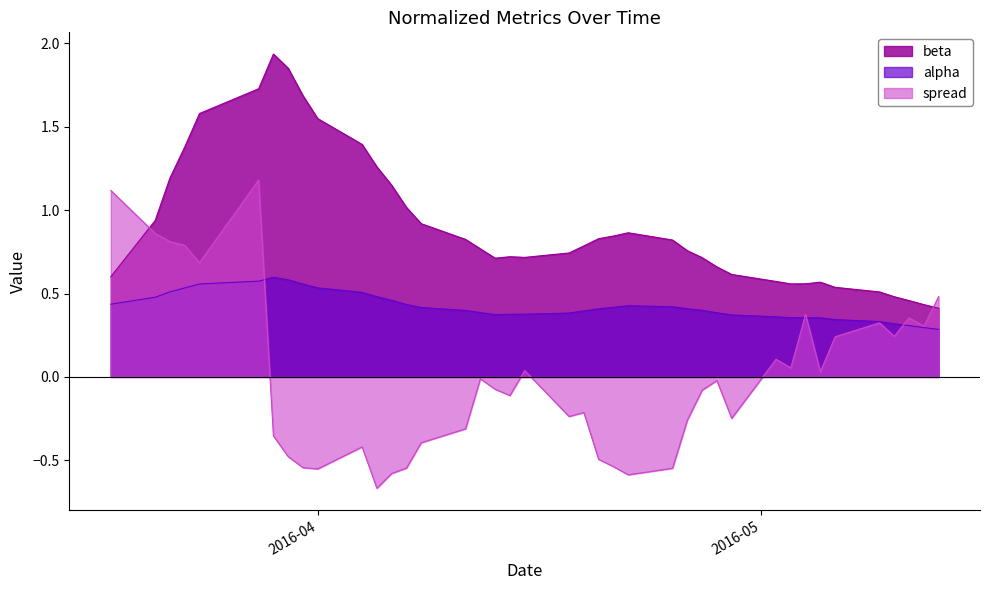

List the series in order of their overall mean, highest first.

beta, alpha, spread